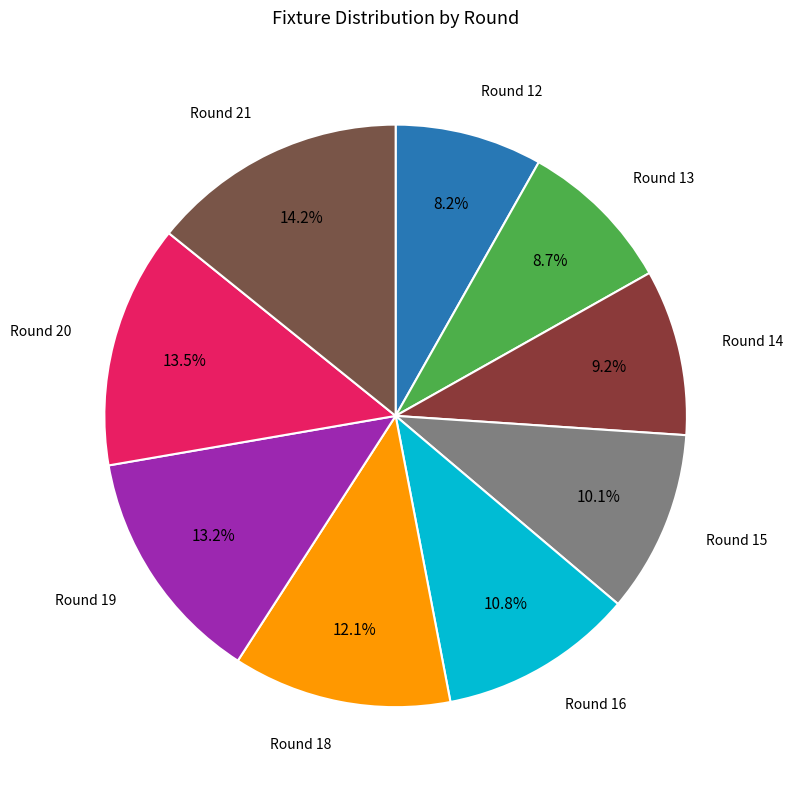

Count the number of slices in the pie.

9